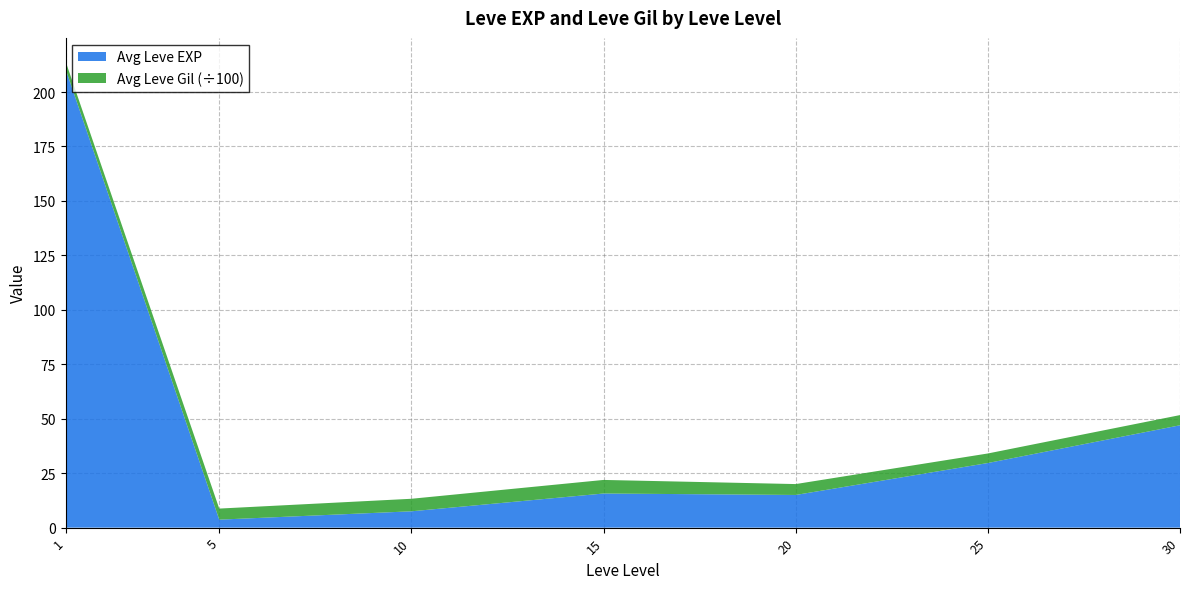

The Avg Leve EXP series shows 25.9 at 20. True or false?

False